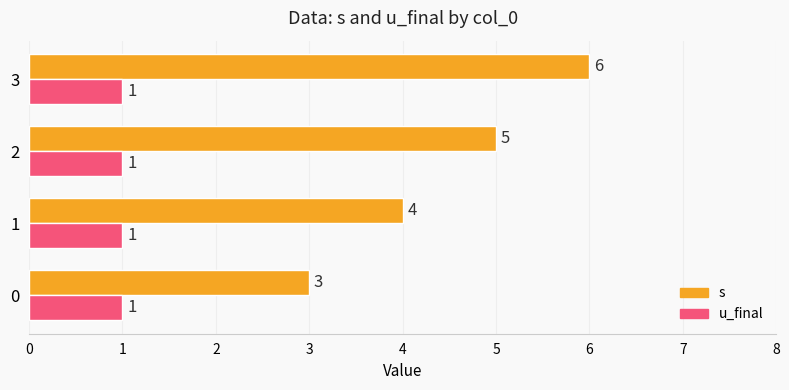

What is the sum of all u_final values?

4